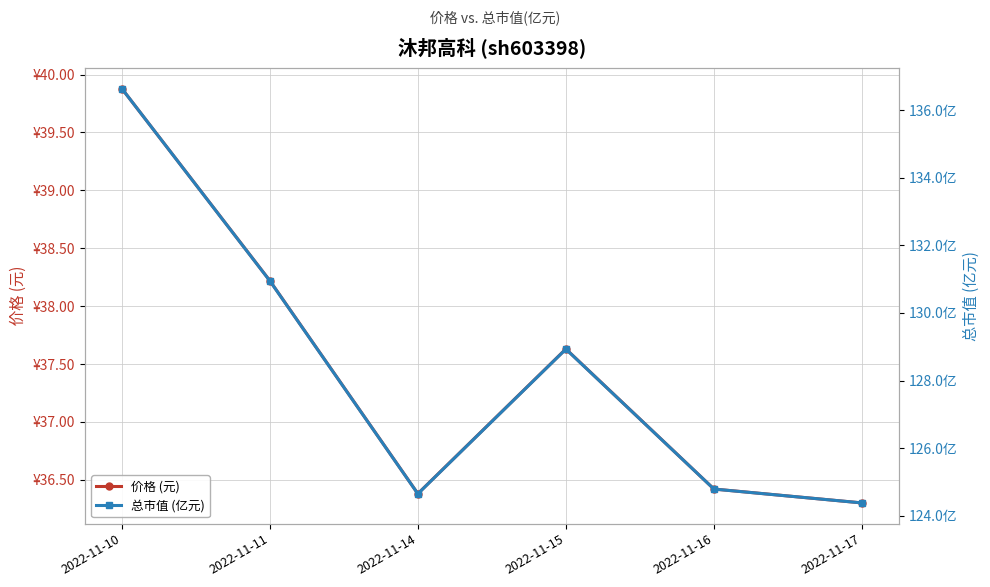

Rank the series by their average value, from lowest to highest.

价格 (元), 总市值 (亿元)